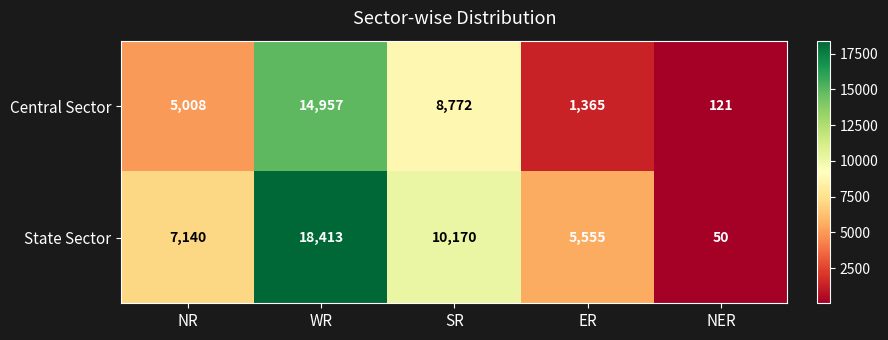

At NR, list the series in order from largest to smallest.

State Sector, Central Sector